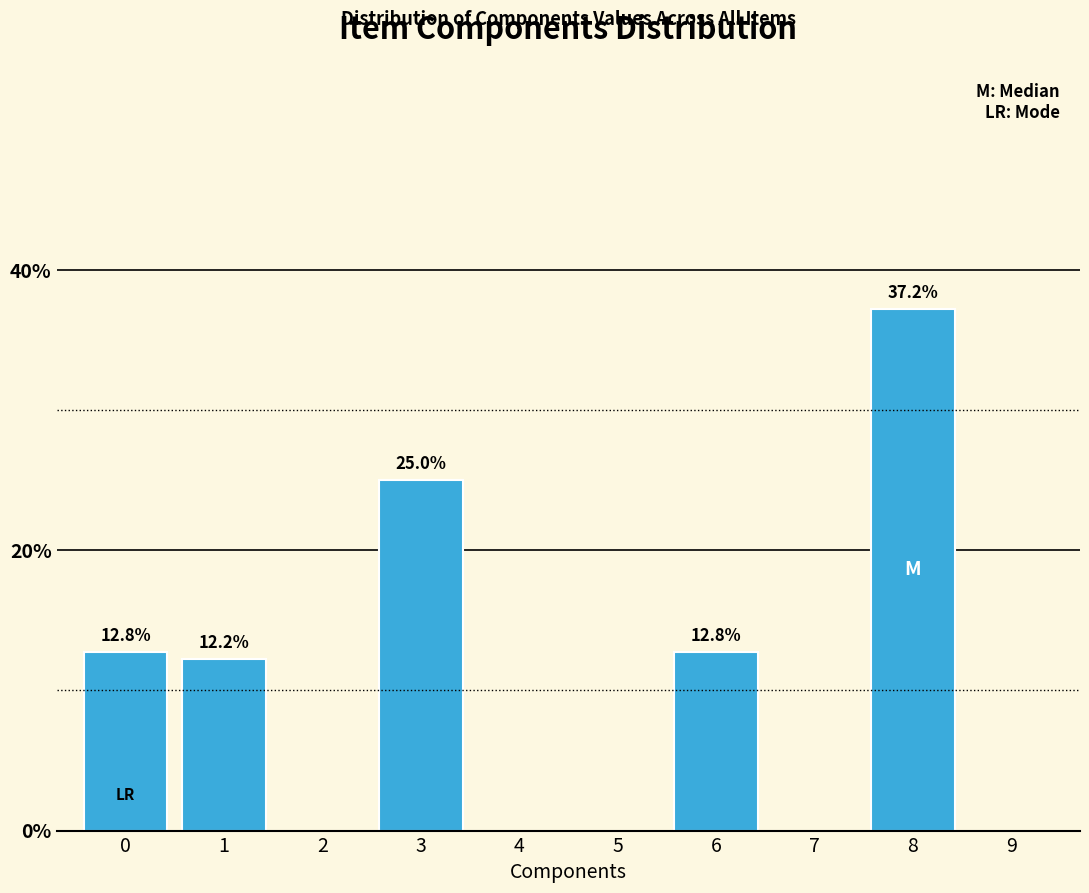

Reading left to right, transcribe all the data shown in this chart.

12.8	12.2	25.0	12.8	37.2